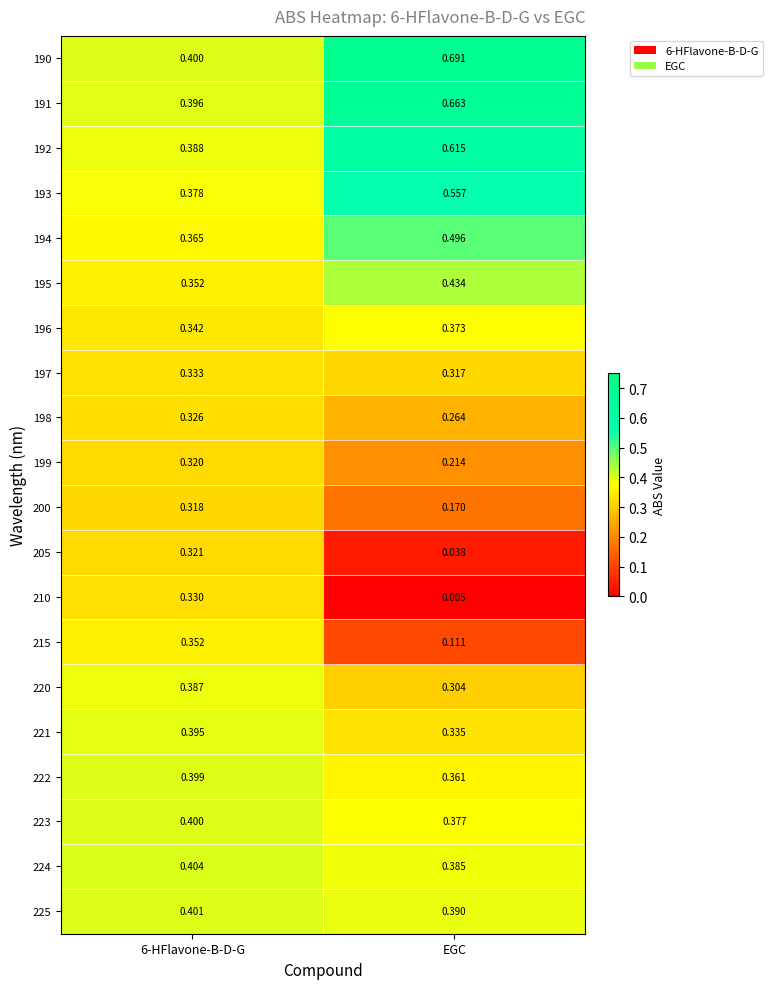

Is the value of 198 at 6-HFlavone-B-D-G greater than the value of 195 at EGC?

No